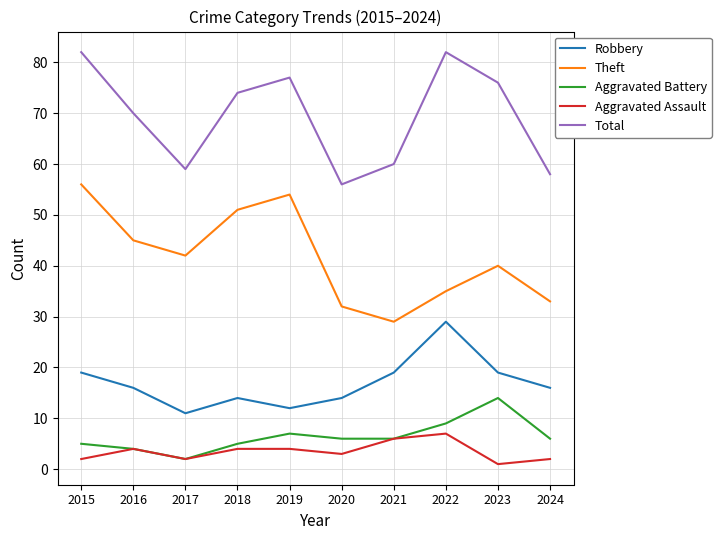

How many lines are shown in the chart?

5